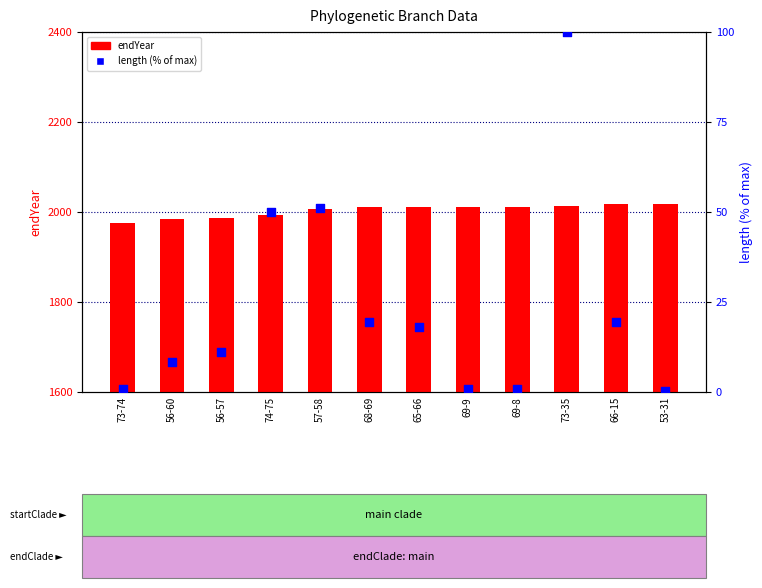

Which series has the largest total across all categories?

endYear